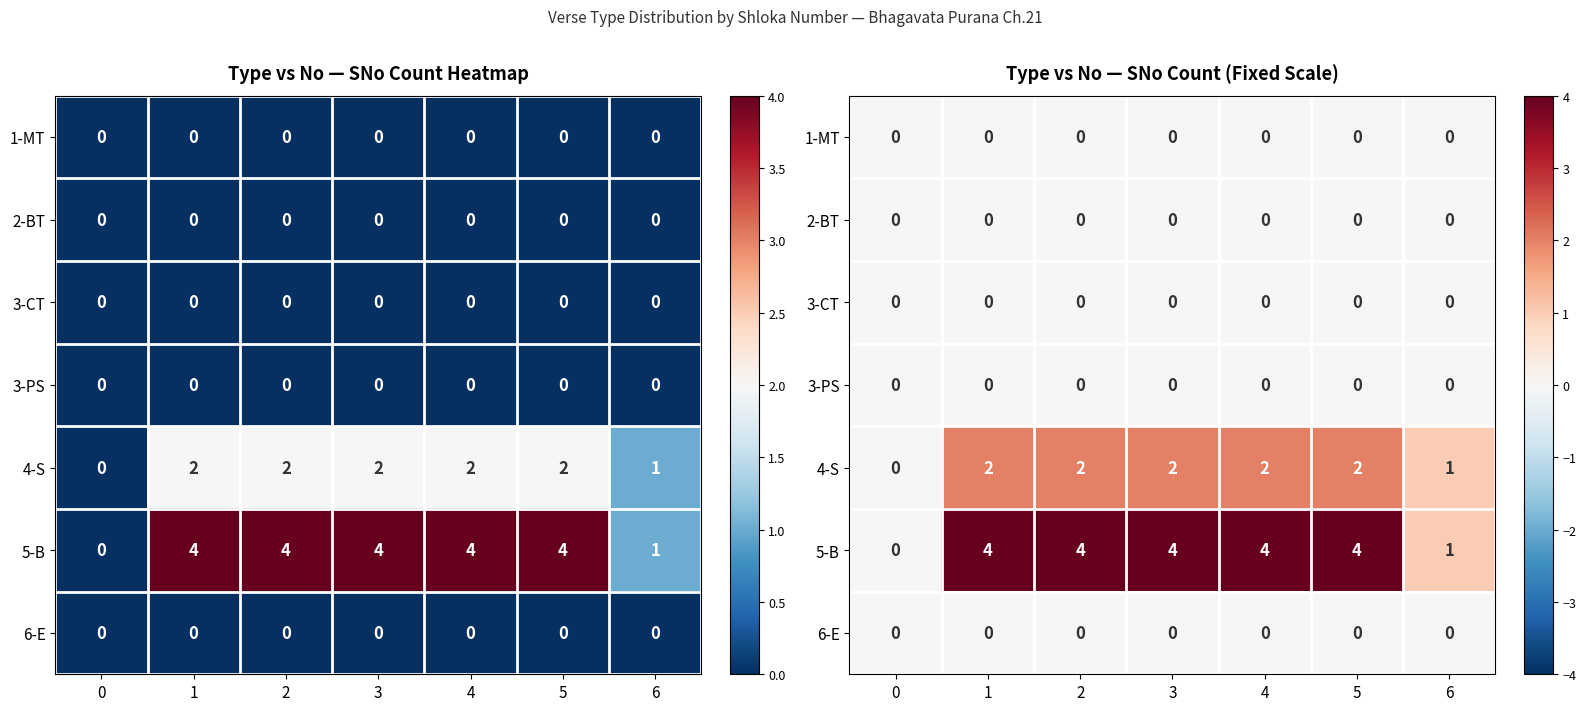

At how many categories does at least one series exceed 1?

5